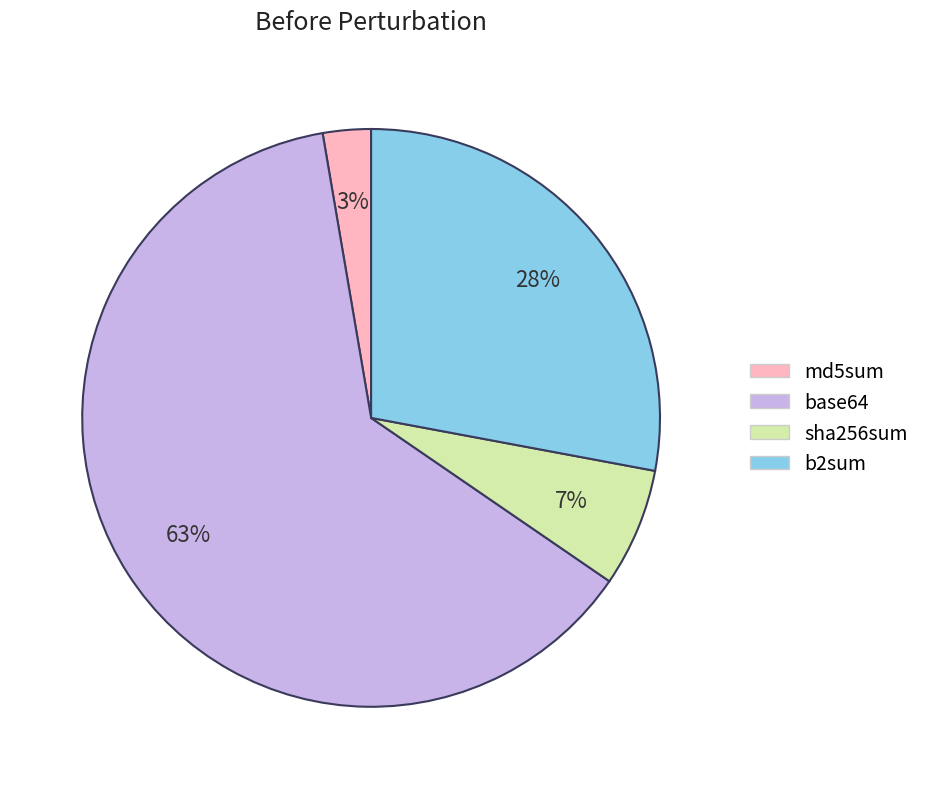

Do sha256sum and md5sum together represent more than half of the pie?

No